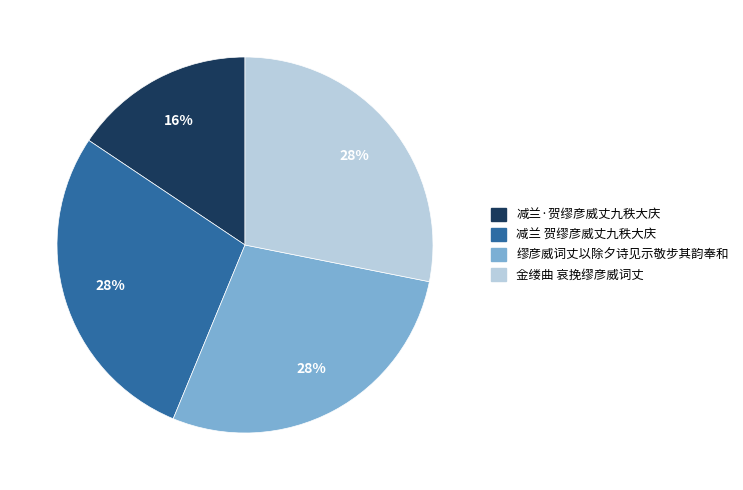

What is the smallest slice in the pie chart?

减兰·贺缪彦威丈九秩大庆